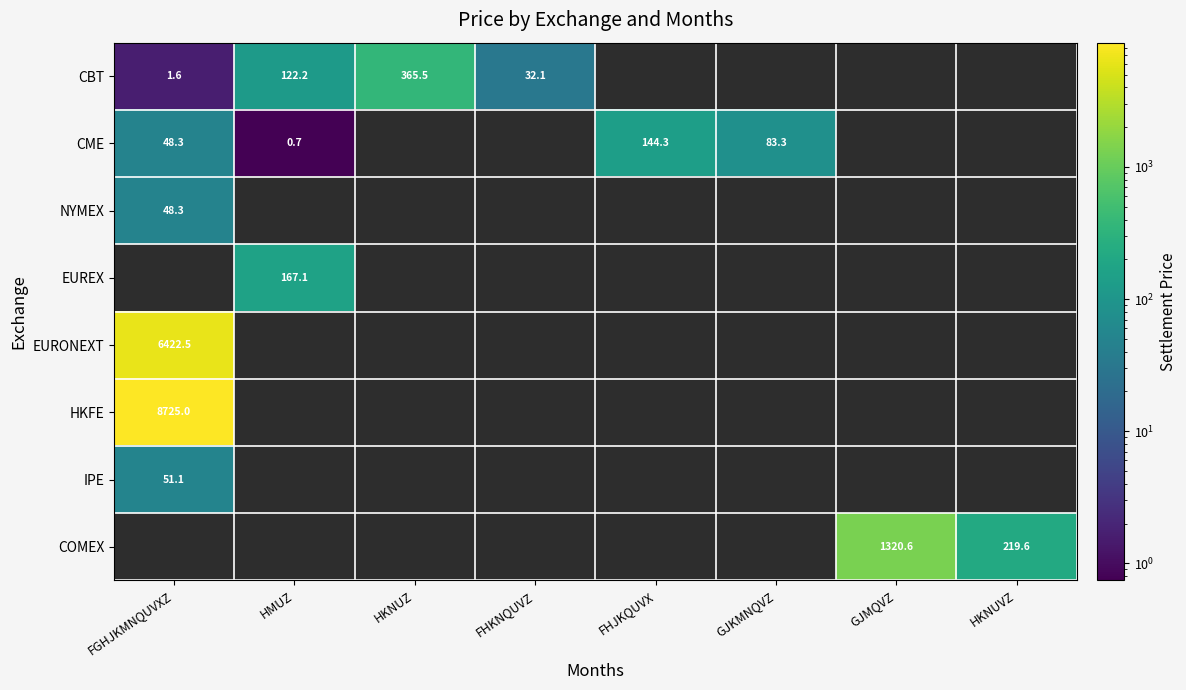

At which label does HKFE reach its minimum?

FGHJKMNQUVXZ